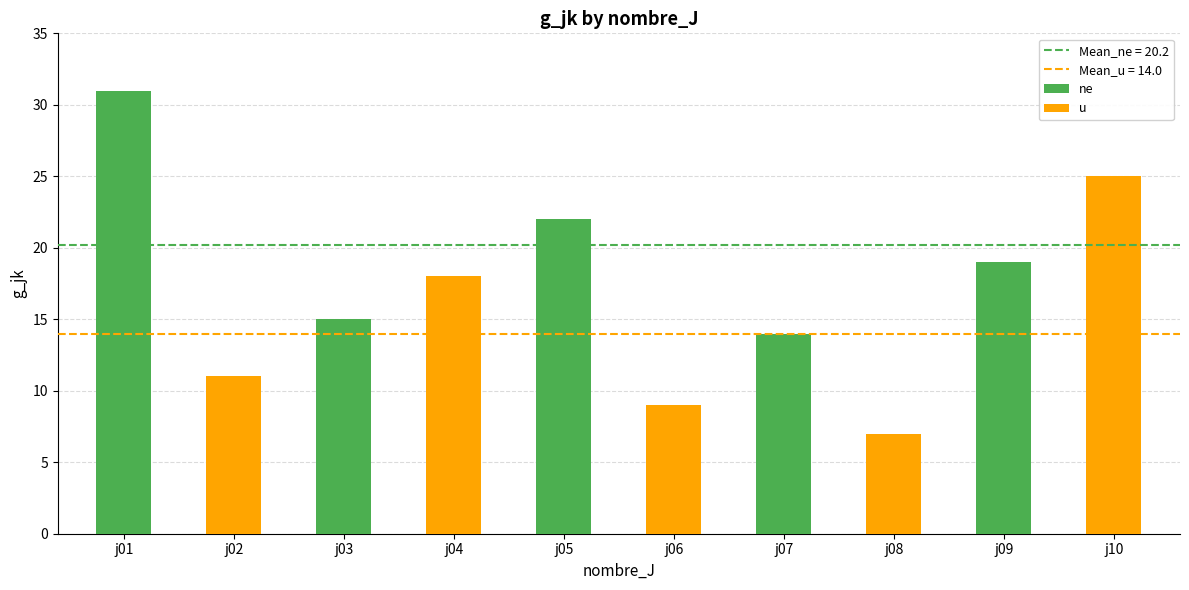

True or false: u has a value of 38 at j09.

False